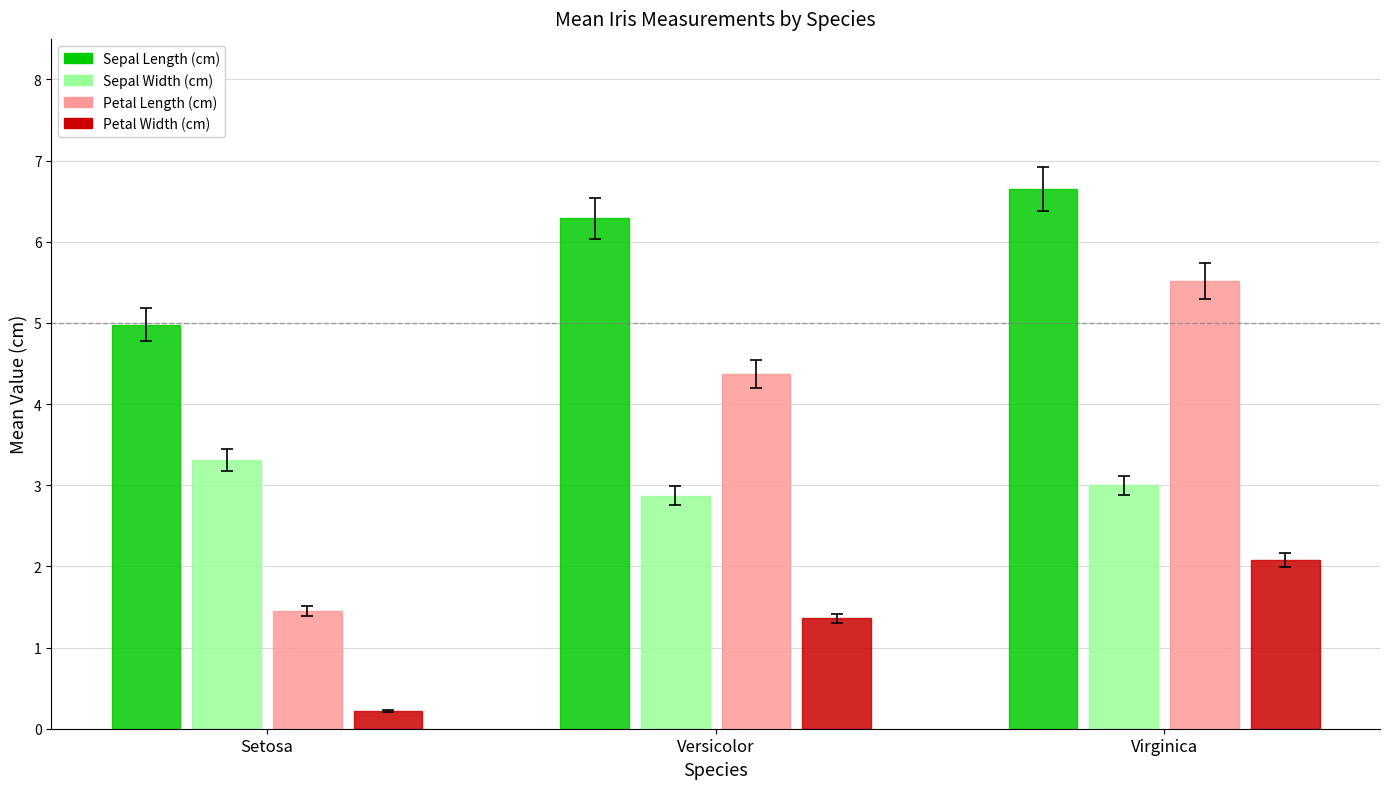

What is the difference between the maximum and minimum values in the Petal Length (cm) series?

4.1